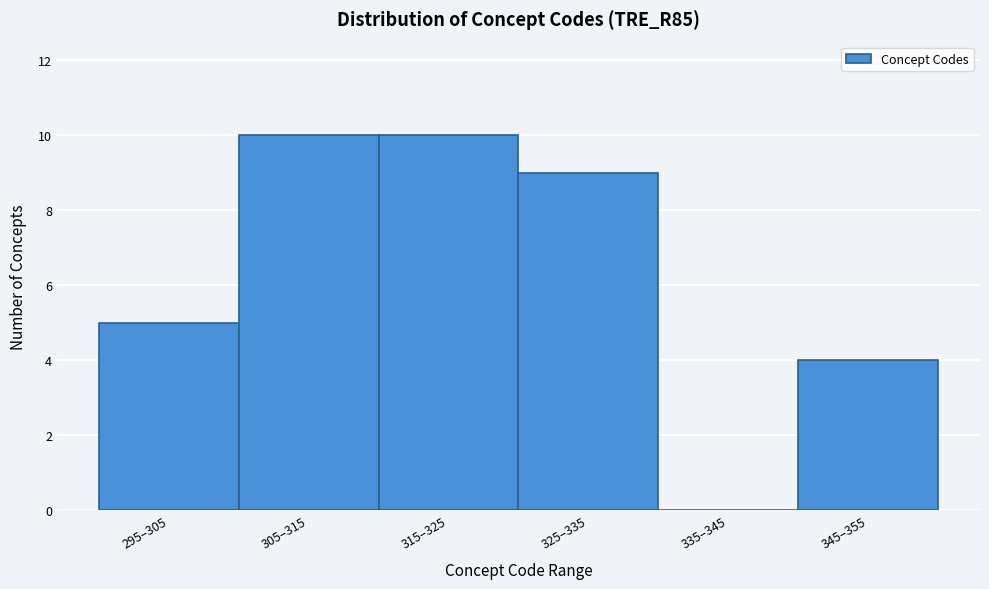

Reading right to left, list all the values displayed in this chart.

345–355=4	335–345=0	325–335=9	315–325=10	305–315=10	295–305=5